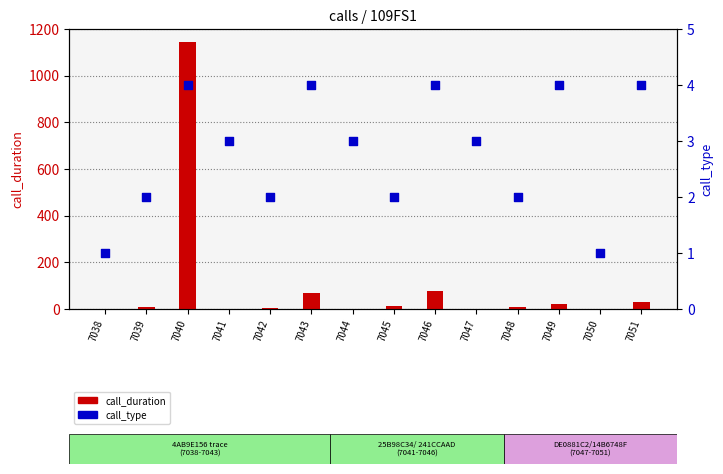

What are all the series names shown in the legend?

call_duration, call_type